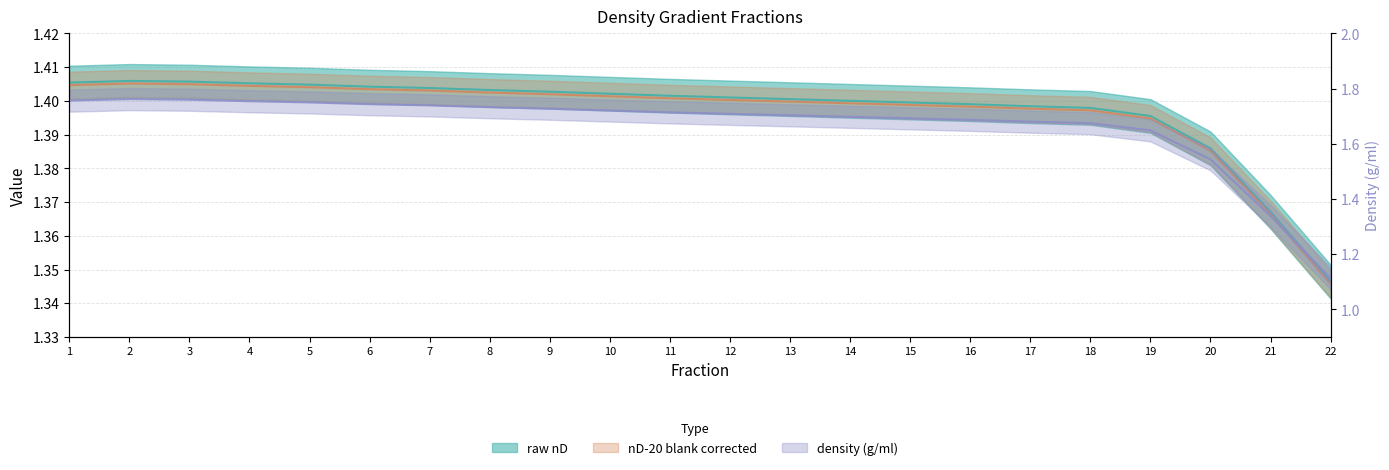

At which category does the chart reach its minimum across all series?

22